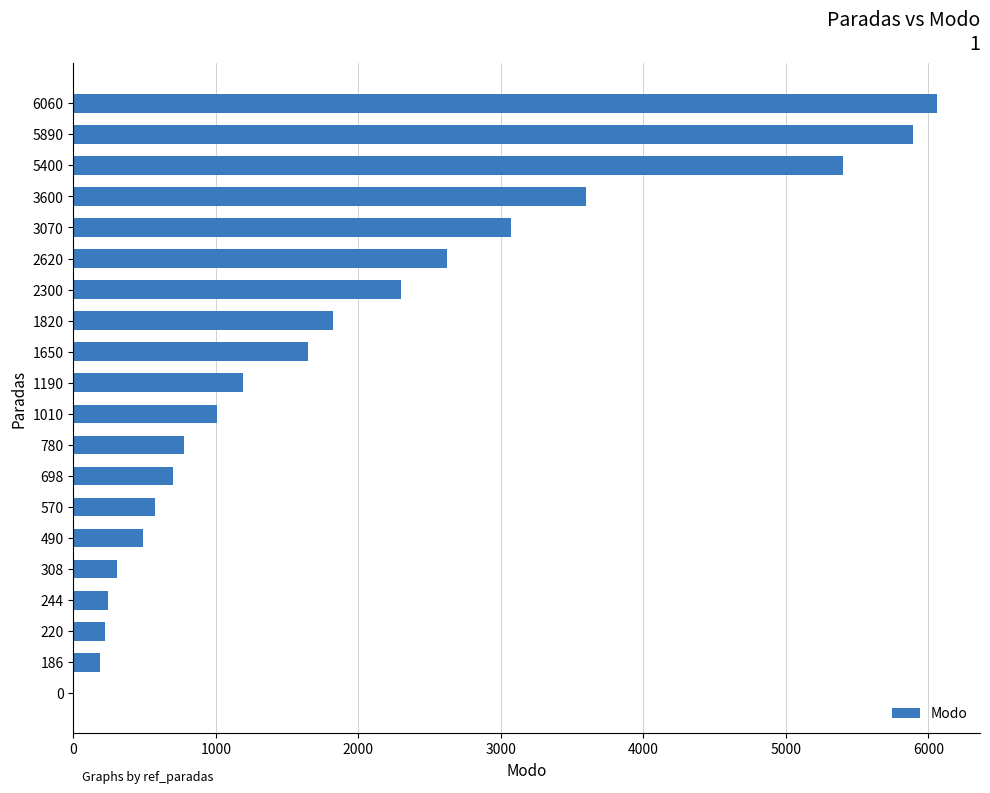

The value at 2620 is 2620. True or false?

True